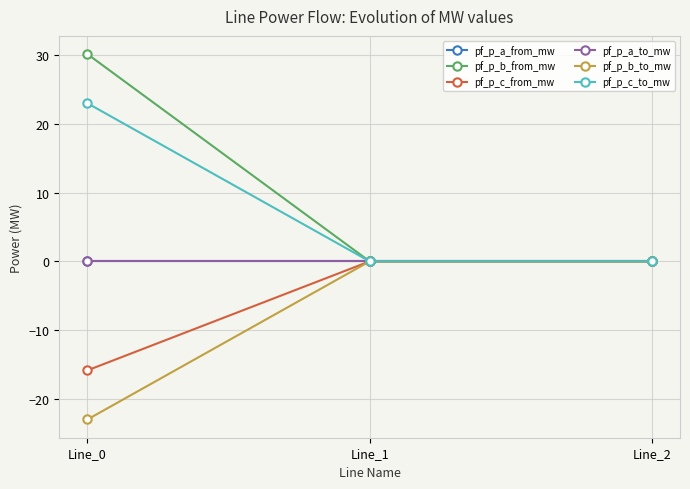

Is this an area chart (filled region under the line)?

No